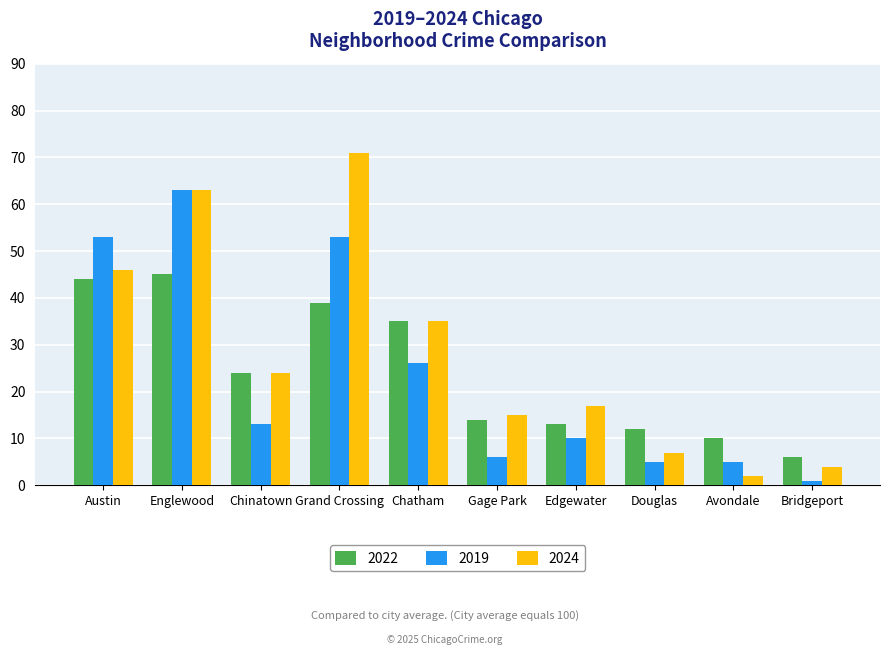

What is the greatest value displayed?

71